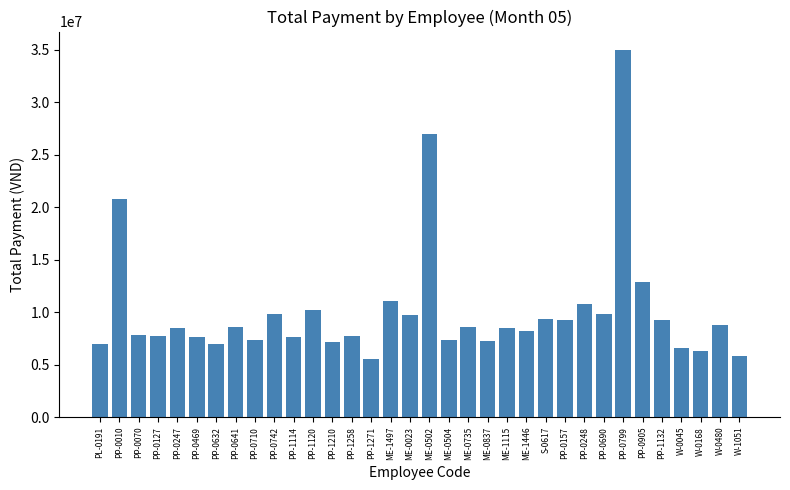

What is the difference between the maximum and minimum values?

29447163